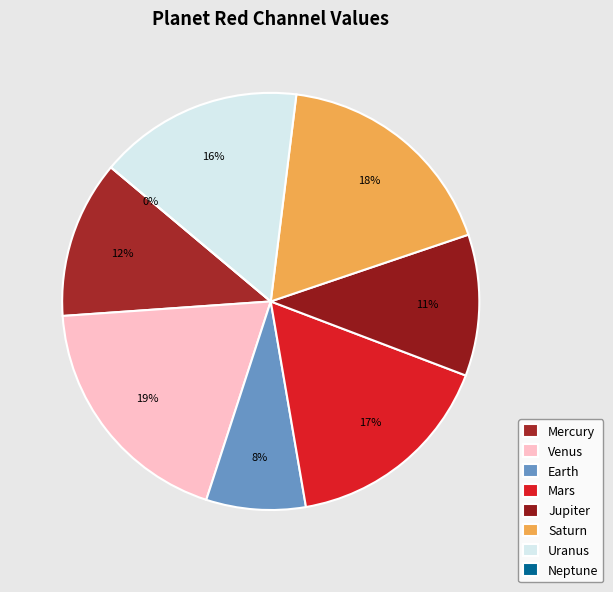

Is it true that Earth is 19% of the pie?

False